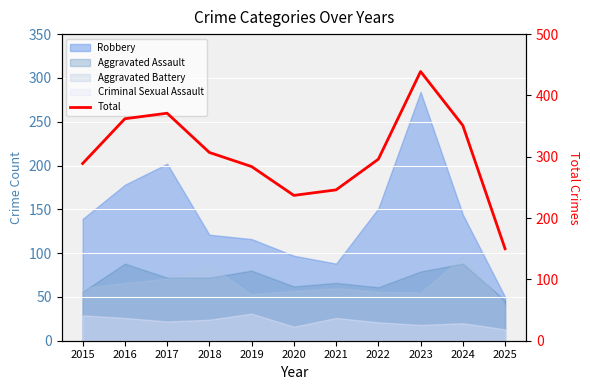

Reading left to right, list all the values displayed in this chart.

289	362	371	307	284	237	246	296	439	351	150